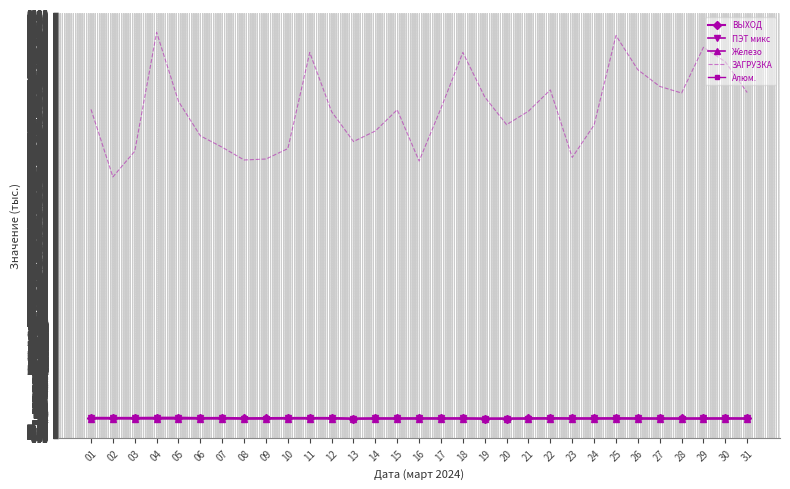

Which series has the widest spread of values?

ЗАГРУЗКА